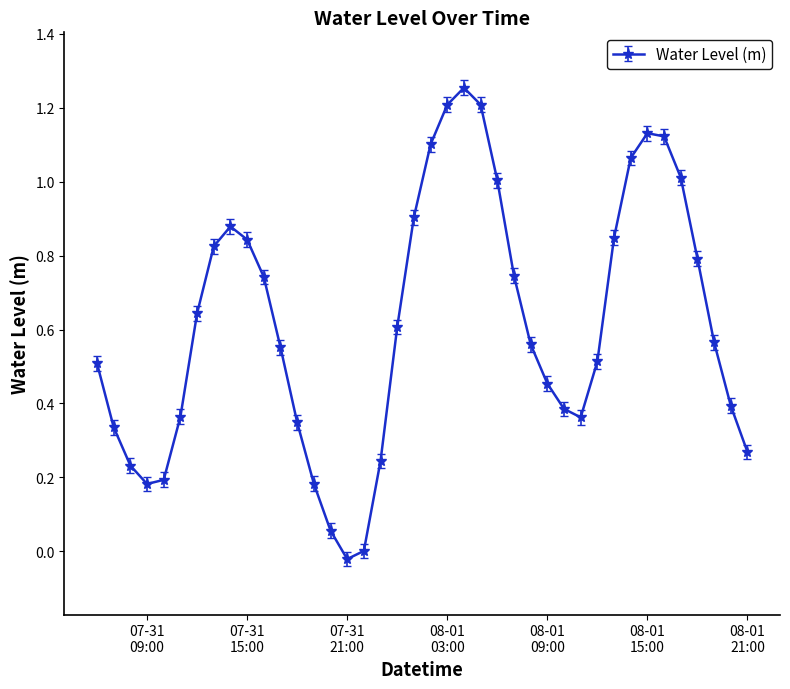

How many data points does each series have?

40